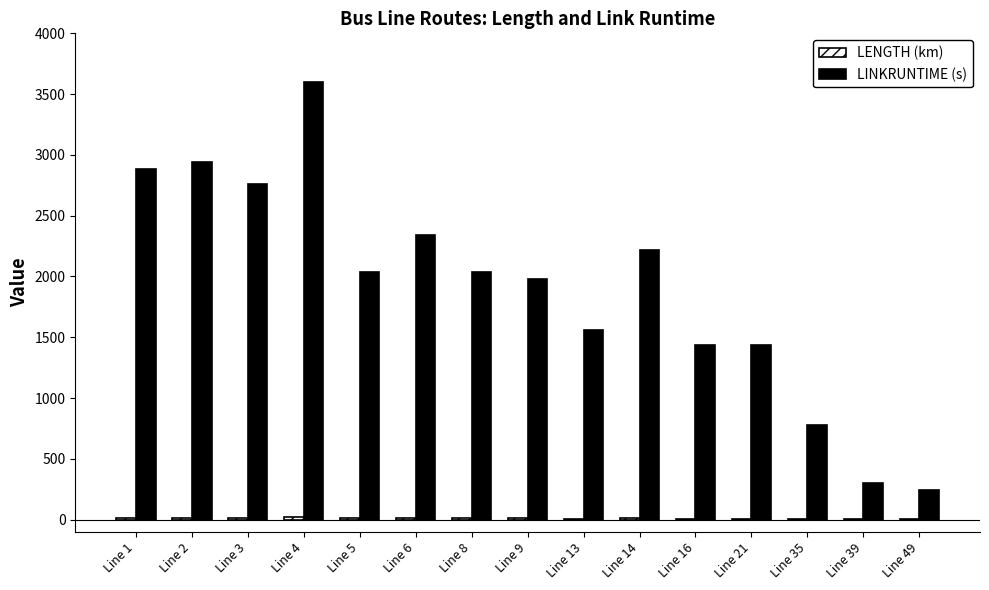

How many data points does each series have?

15